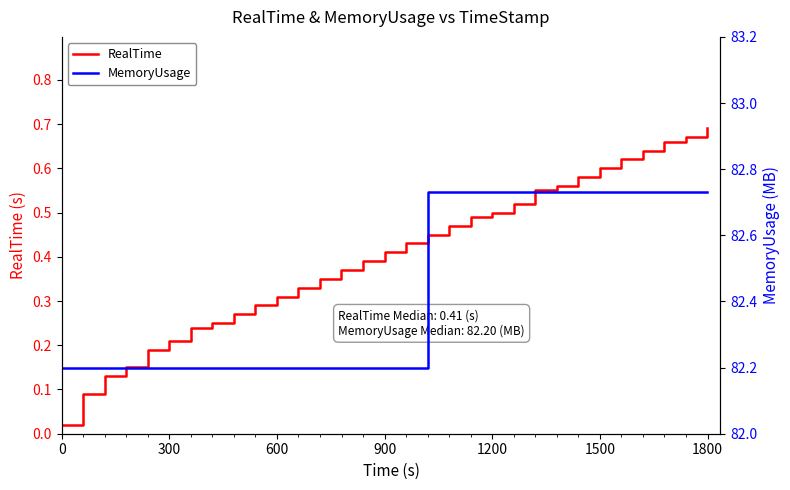

Is this an area chart (filled region under the line)?

No